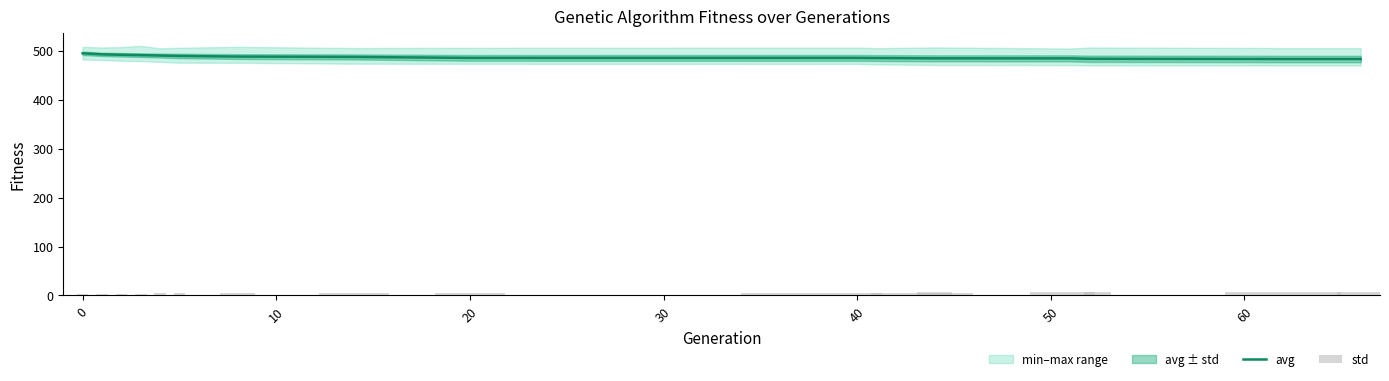

What is the maximum value for avg?

494.7